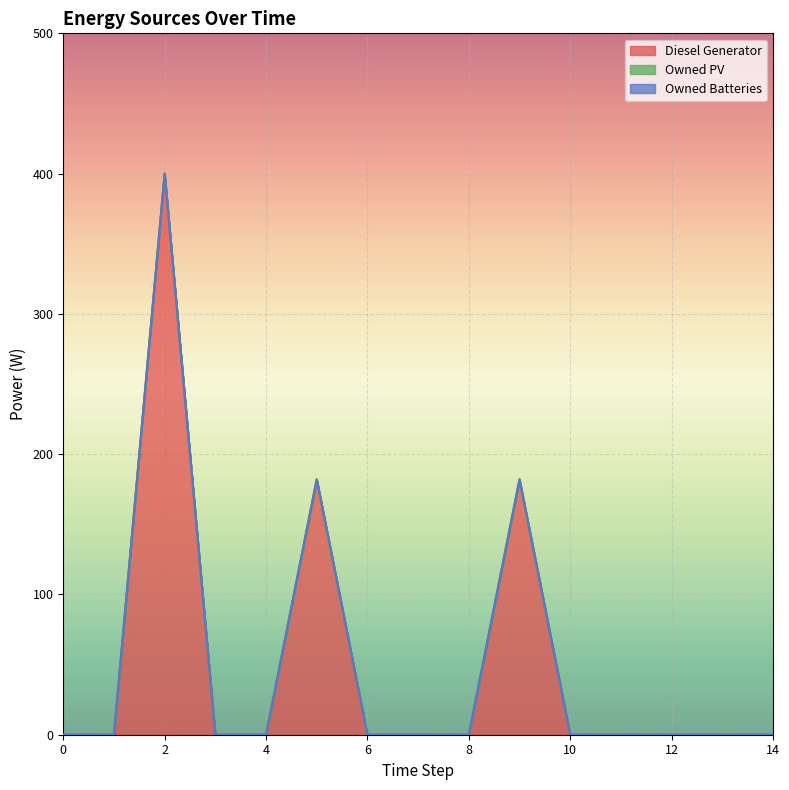

Reading right to left, extract all data points from this chart.

Diesel Generator: 0	0	0	0	0	182	0	0	0	182	0	0	400	0	0
Owned PV: 0	0	0	0	0	0	0	0	0	0	0	0	0	0	0
Owned Batteries: 0	0	0	0	0	0	0	0	0	0	0	0	0	0	0